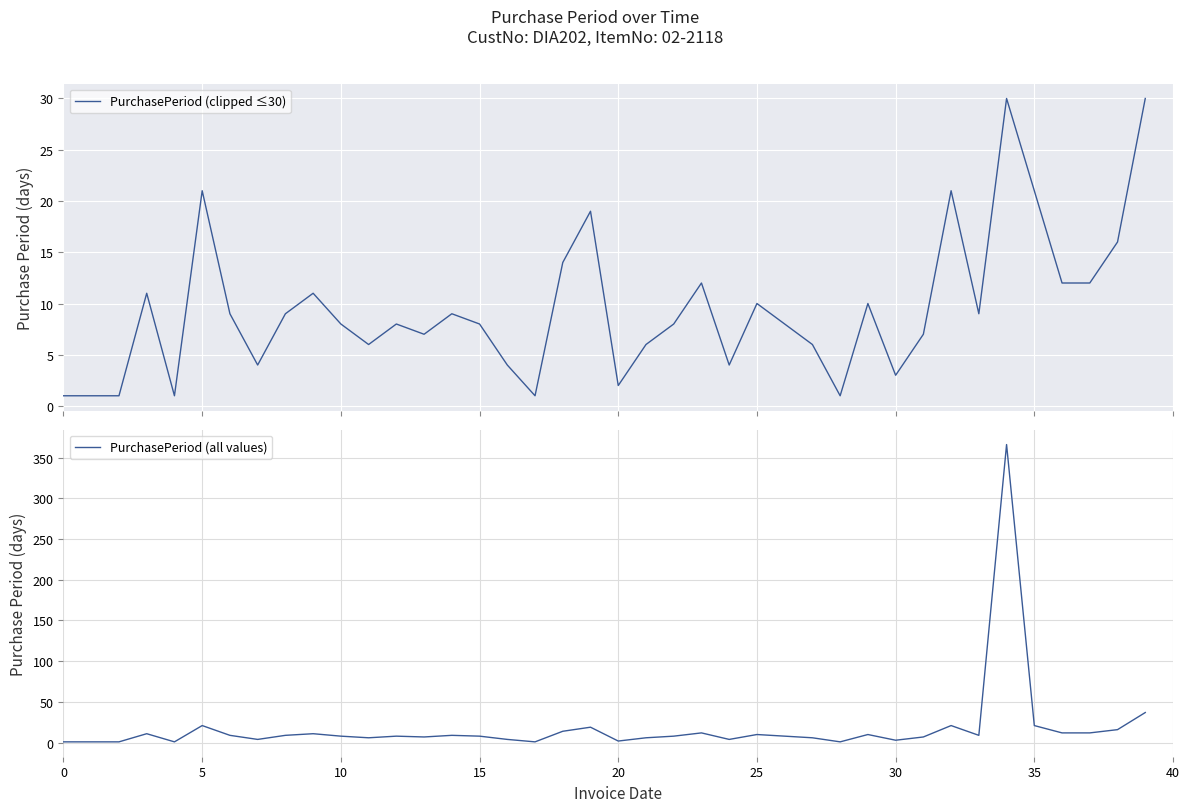

True or false: PurchasePeriod (all values) and PurchasePeriod (clipped ≤30) intersect in this chart.

False